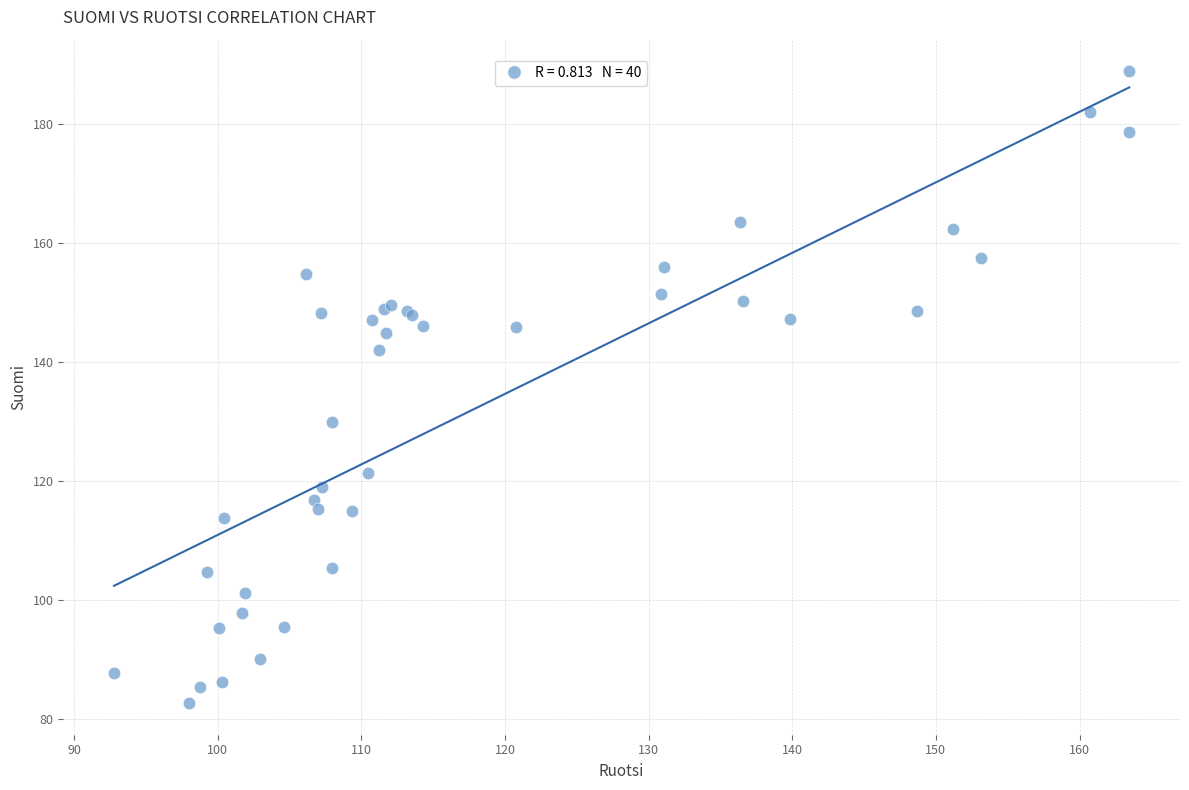

What Y value in the scatter plot is closest to 135?

129.9